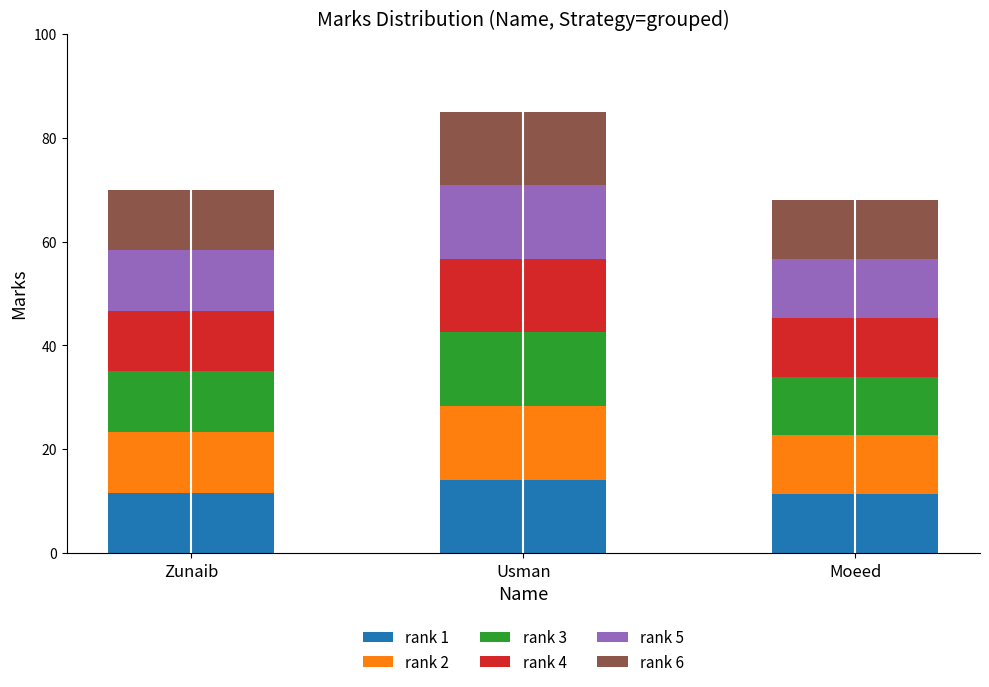

What is the sum of all rank 1 values?

37.2